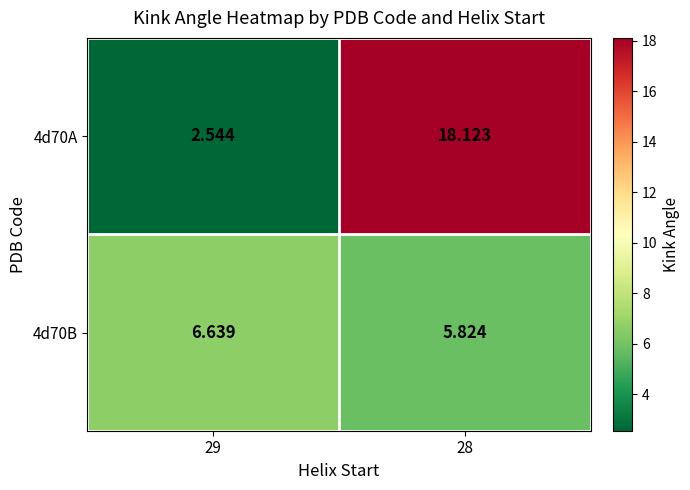

Is the value of 4d70A at 28 greater than the value of 4d70B at 28?

Yes